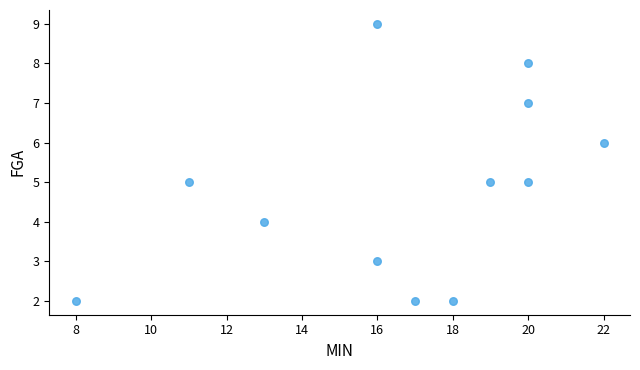

What is the average Y value?

5